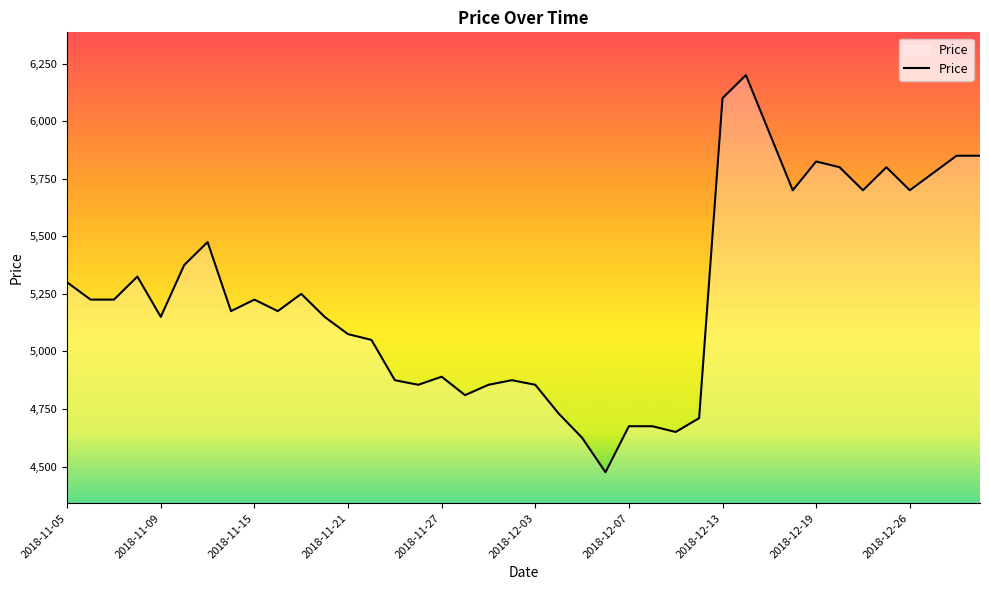

What is the smallest value displayed?

4475